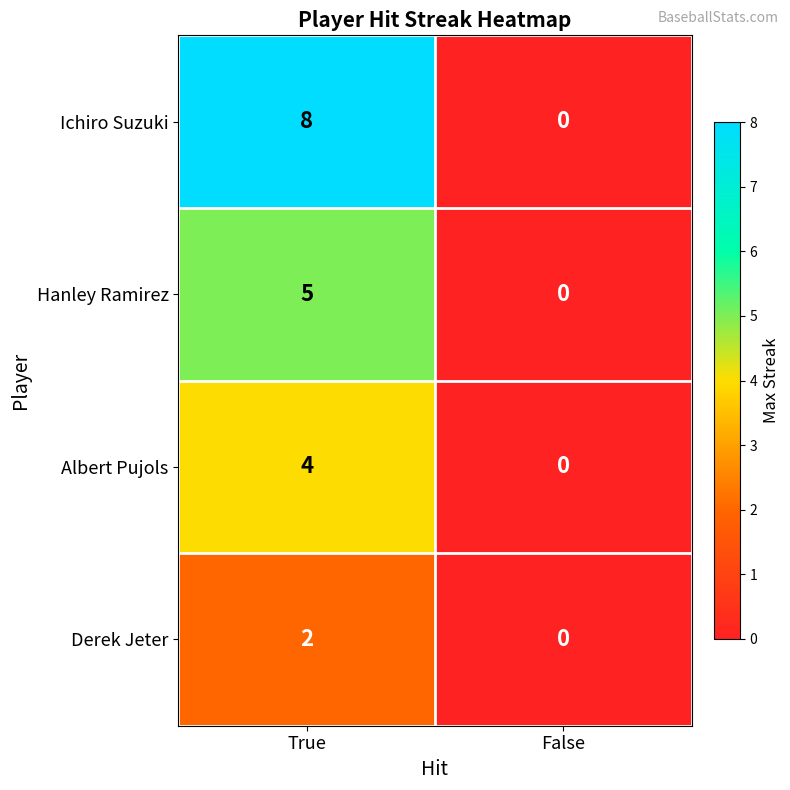

What is the difference between the maximum and minimum values in the Ichiro Suzuki series?

8